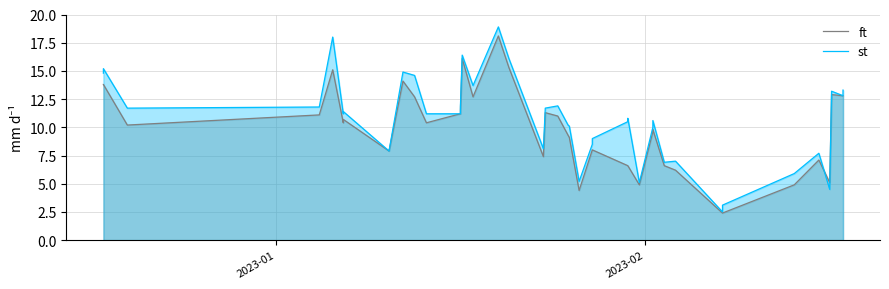

Rank the series by their average value, from highest to lowest.

st, ft